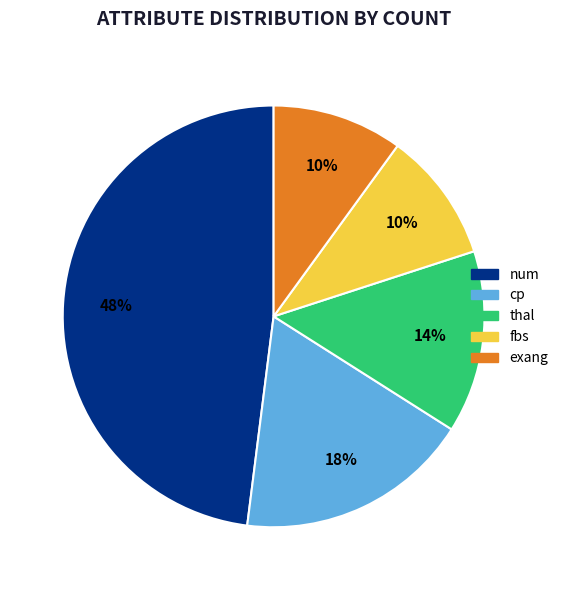

How many slices are in this pie chart?

5